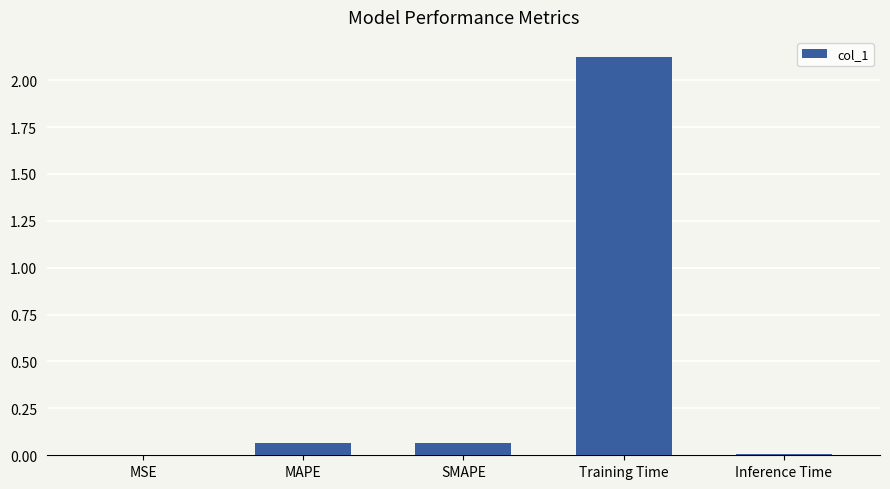

Is it true that the value at Training Time is 1.0?

False